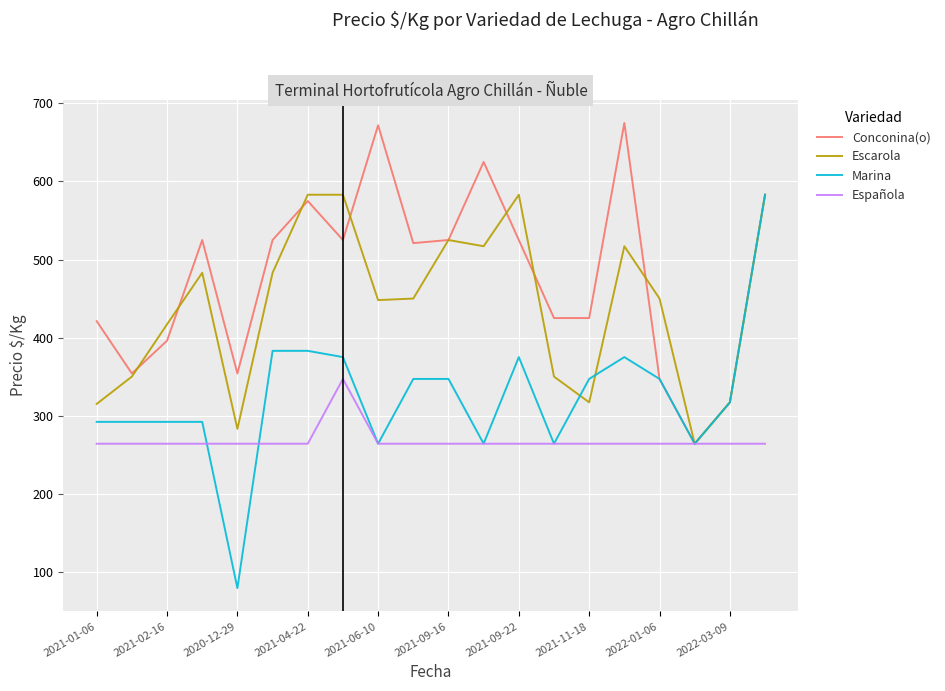

Rank the series by their average value, from highest to lowest.

Conconina(o), Escarola, Marina, Española